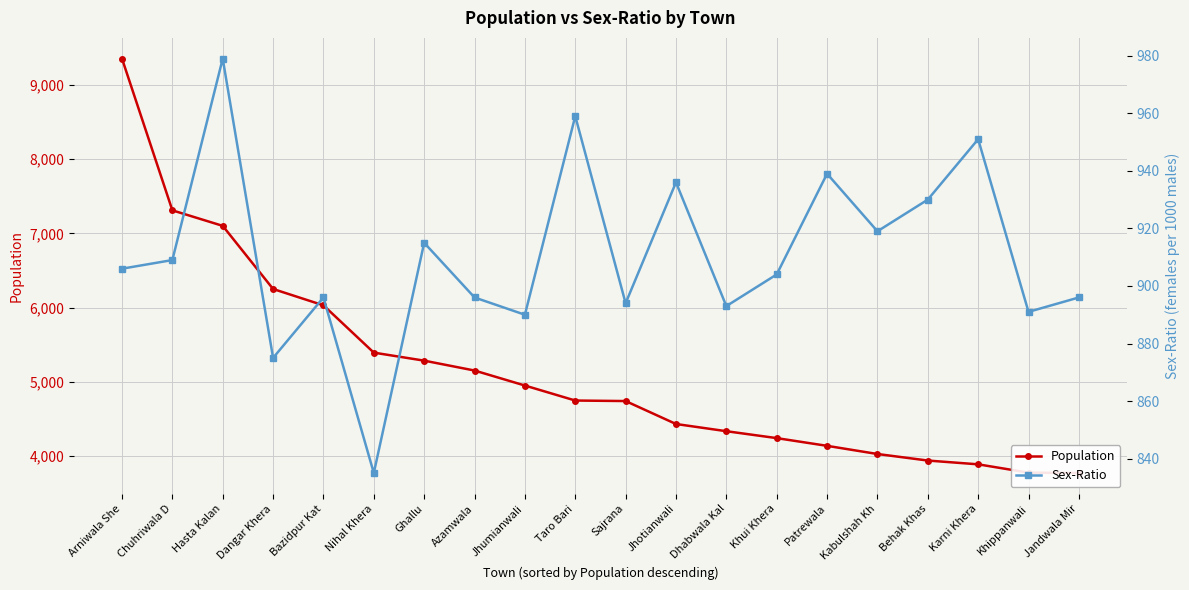

True or false: Population and Sex-Ratio intersect in this chart.

False